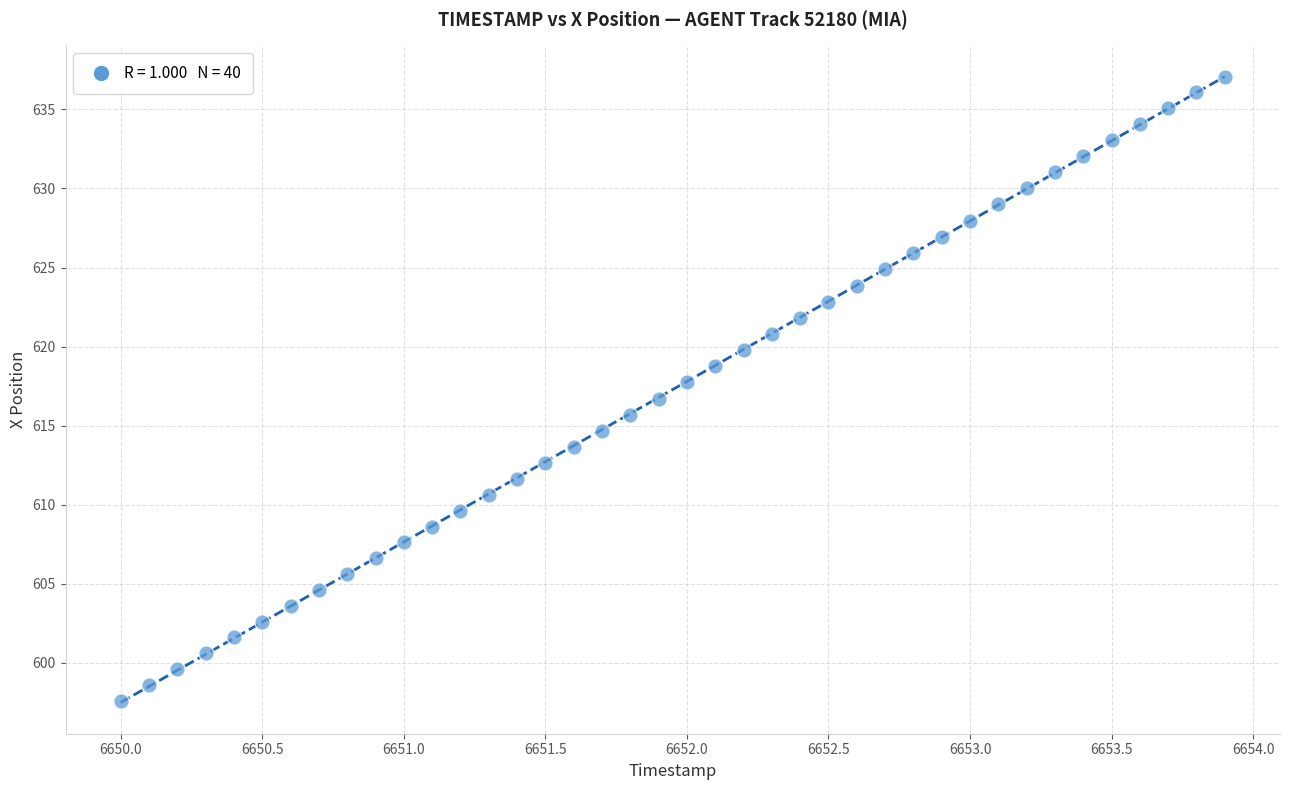

What is the range of X values (max minus min)?

3.9